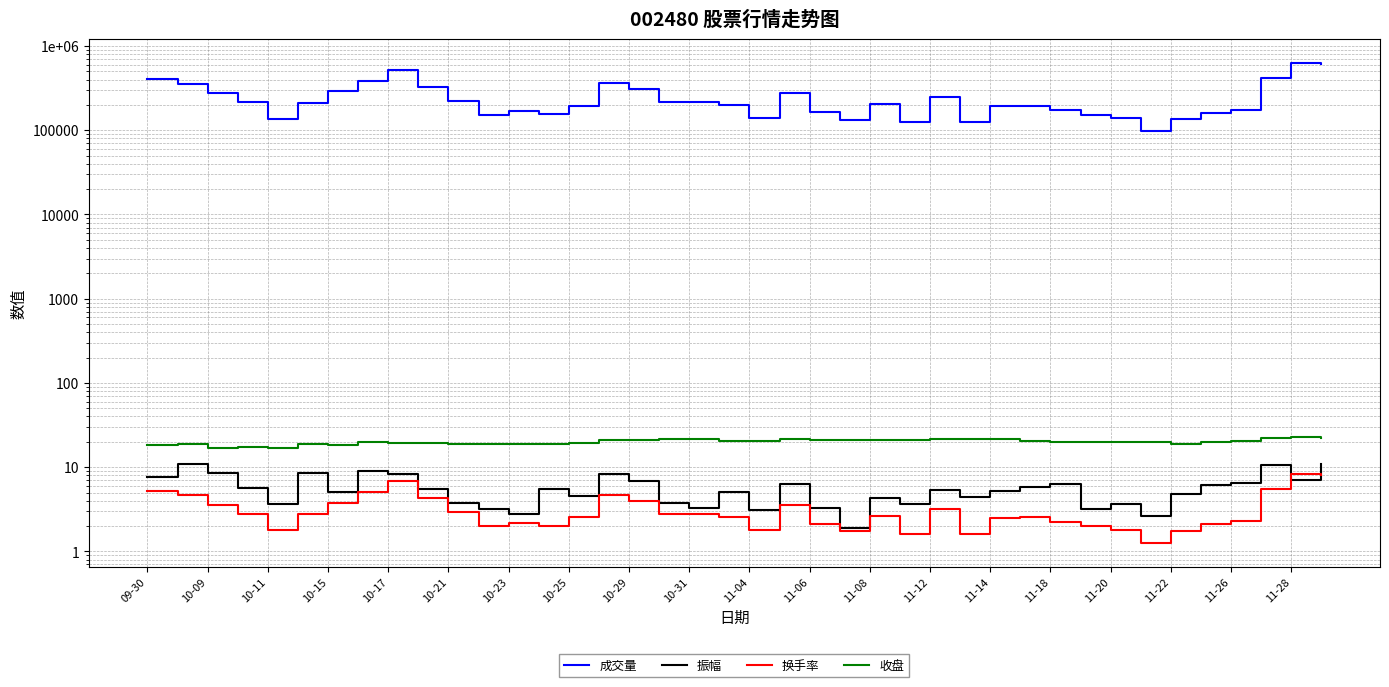

Which has a higher value, 10-29 or 29?

10-29